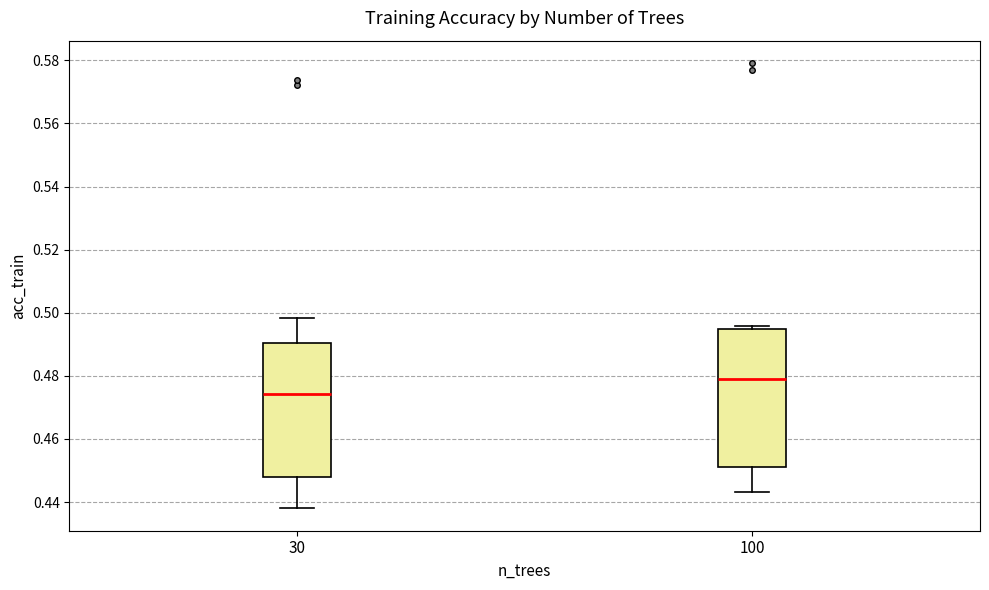

Reading left to right, read every box against the y-axis: the position of its median line, the range the box covers, and the ends of its whiskers. The values are not printed on the chart, so give them approximately, as read against the axis.

30: median 0.474, box 0.448 to 0.490, whiskers 0.438 to 0.498
100: median 0.478, box 0.452 to 0.494, whiskers 0.444 to 0.496